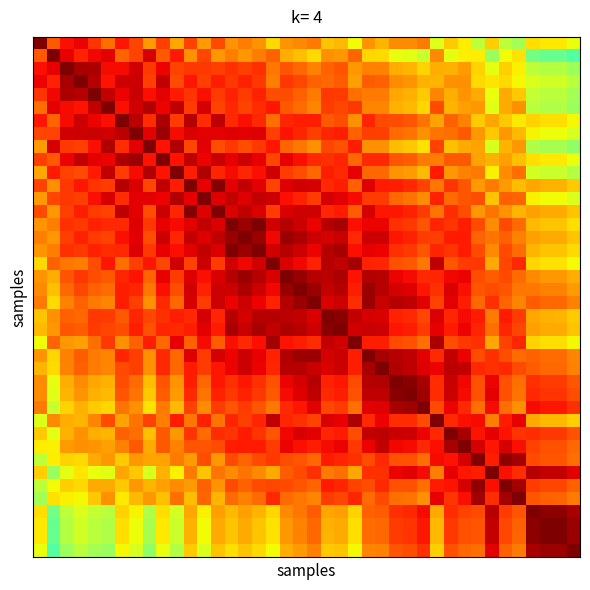

At which category is the sum across all series the highest?

18